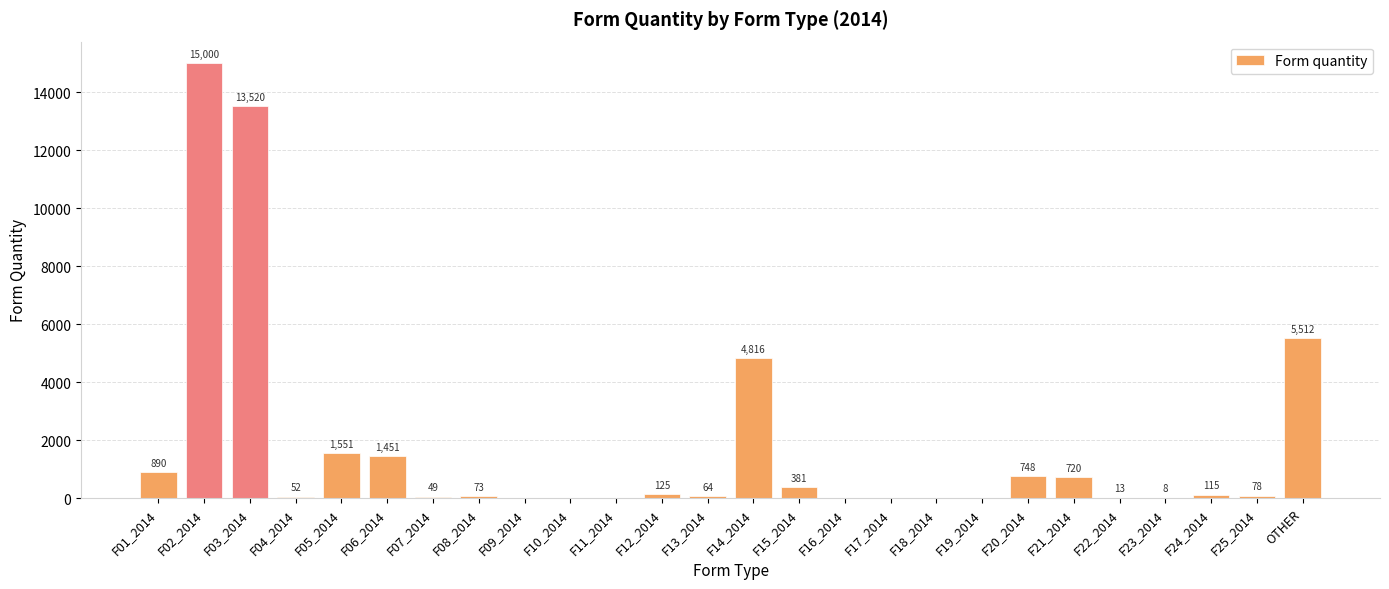

Count the number of data series in this chart.

1